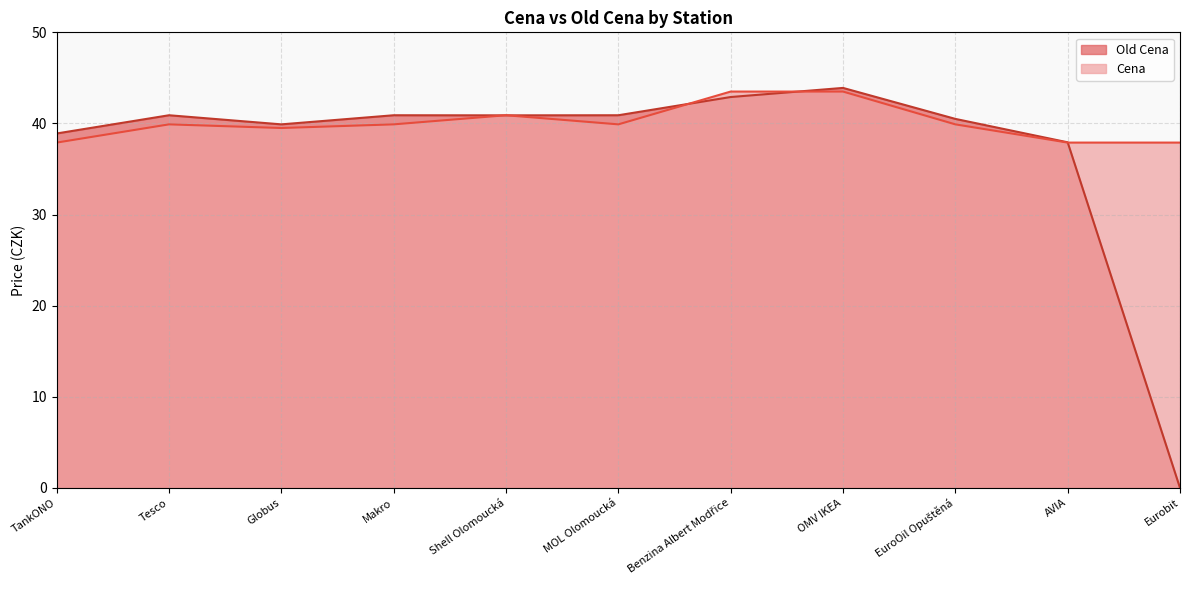

Which series has the largest range (max minus min)?

Old Cena